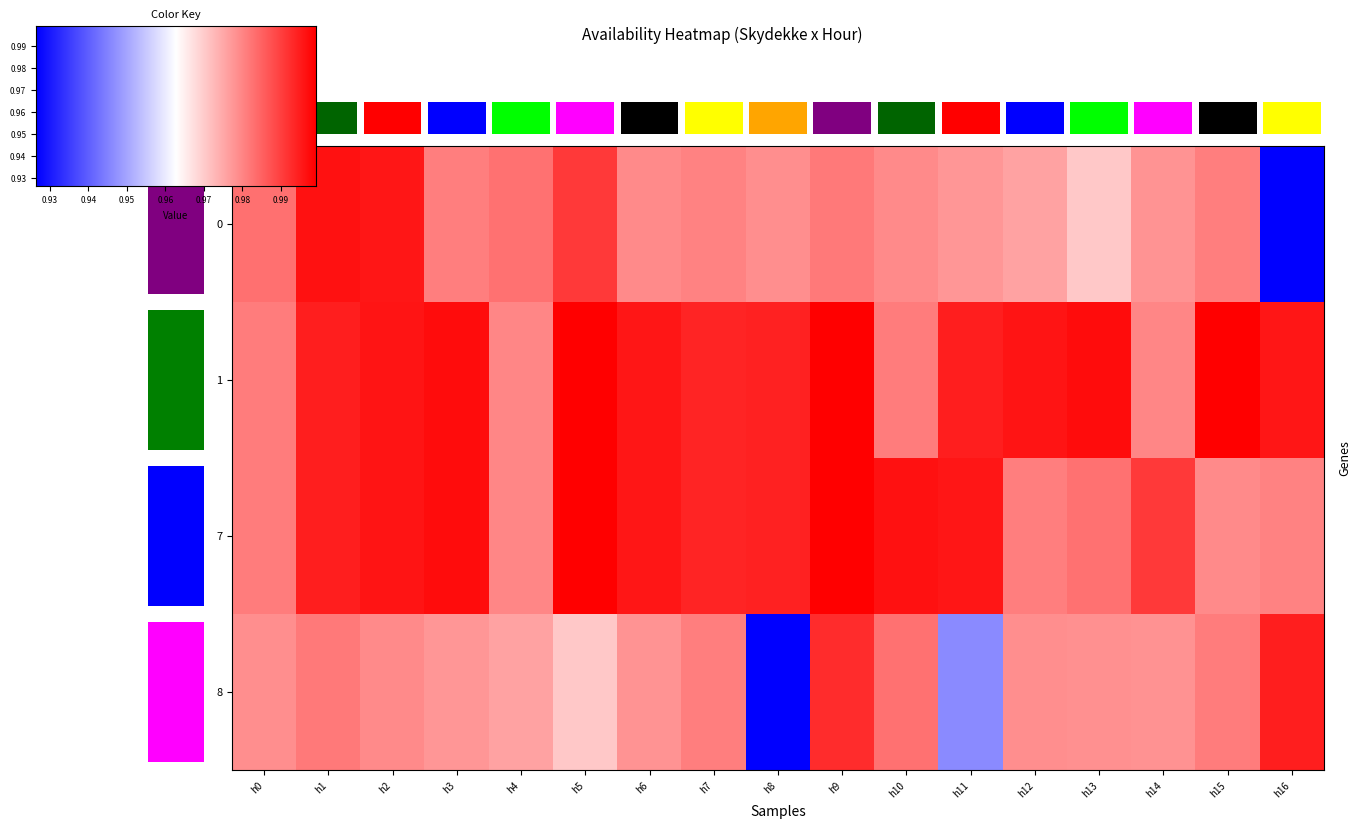

At which label is 1 closest to 0?

h4